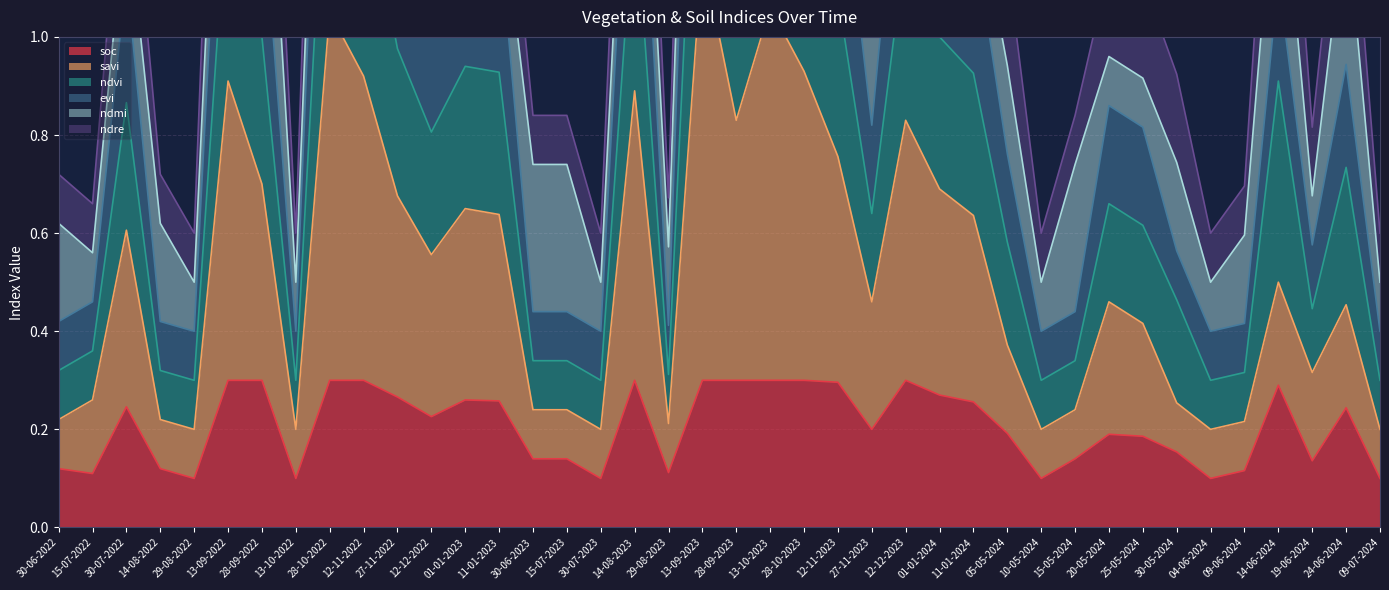

Is it true that soc equals 0.3 at 28-10-2023?

True